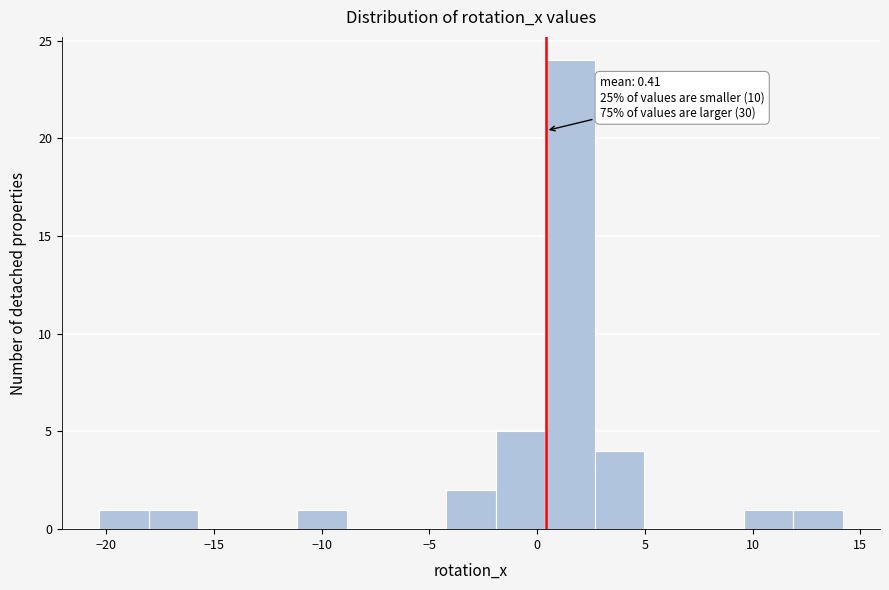

Over which range of the x-axis is the bar tallest?

0.5 to 2.5